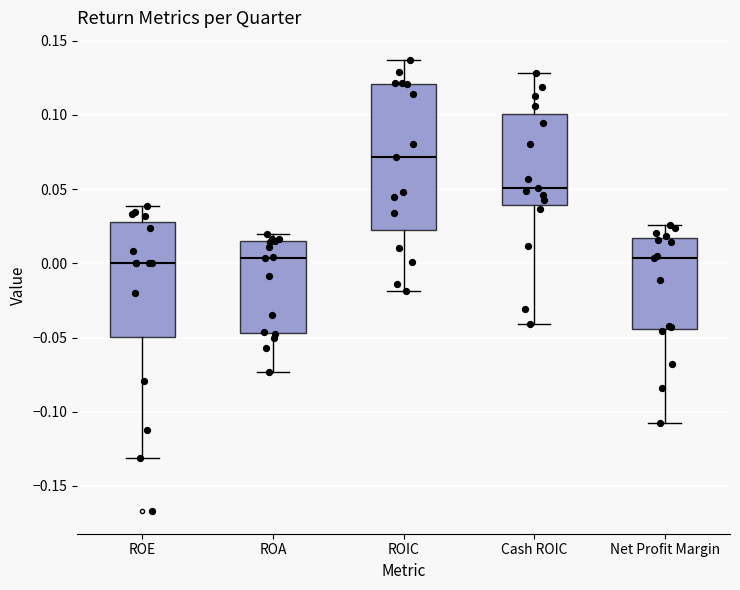

Reading left to right, read every box against the y-axis: the position of its median line, the range the box covers, and the ends of its whiskers. The values are not printed on the chart, so give them approximately, as read against the axis.

ROE: median 0.000, box -0.050 to 0.030, whiskers -0.130 to 0.040
ROA: median 0.005, box -0.045 to 0.015, whiskers -0.075 to 0.020
ROIC: median 0.070, box 0.020 to 0.120, whiskers -0.020 to 0.135
Cash ROIC: median 0.050, box 0.040 to 0.100, whiskers -0.040 to 0.130
Net Profit Margin: median 0.005, box -0.045 to 0.015, whiskers -0.110 to 0.025